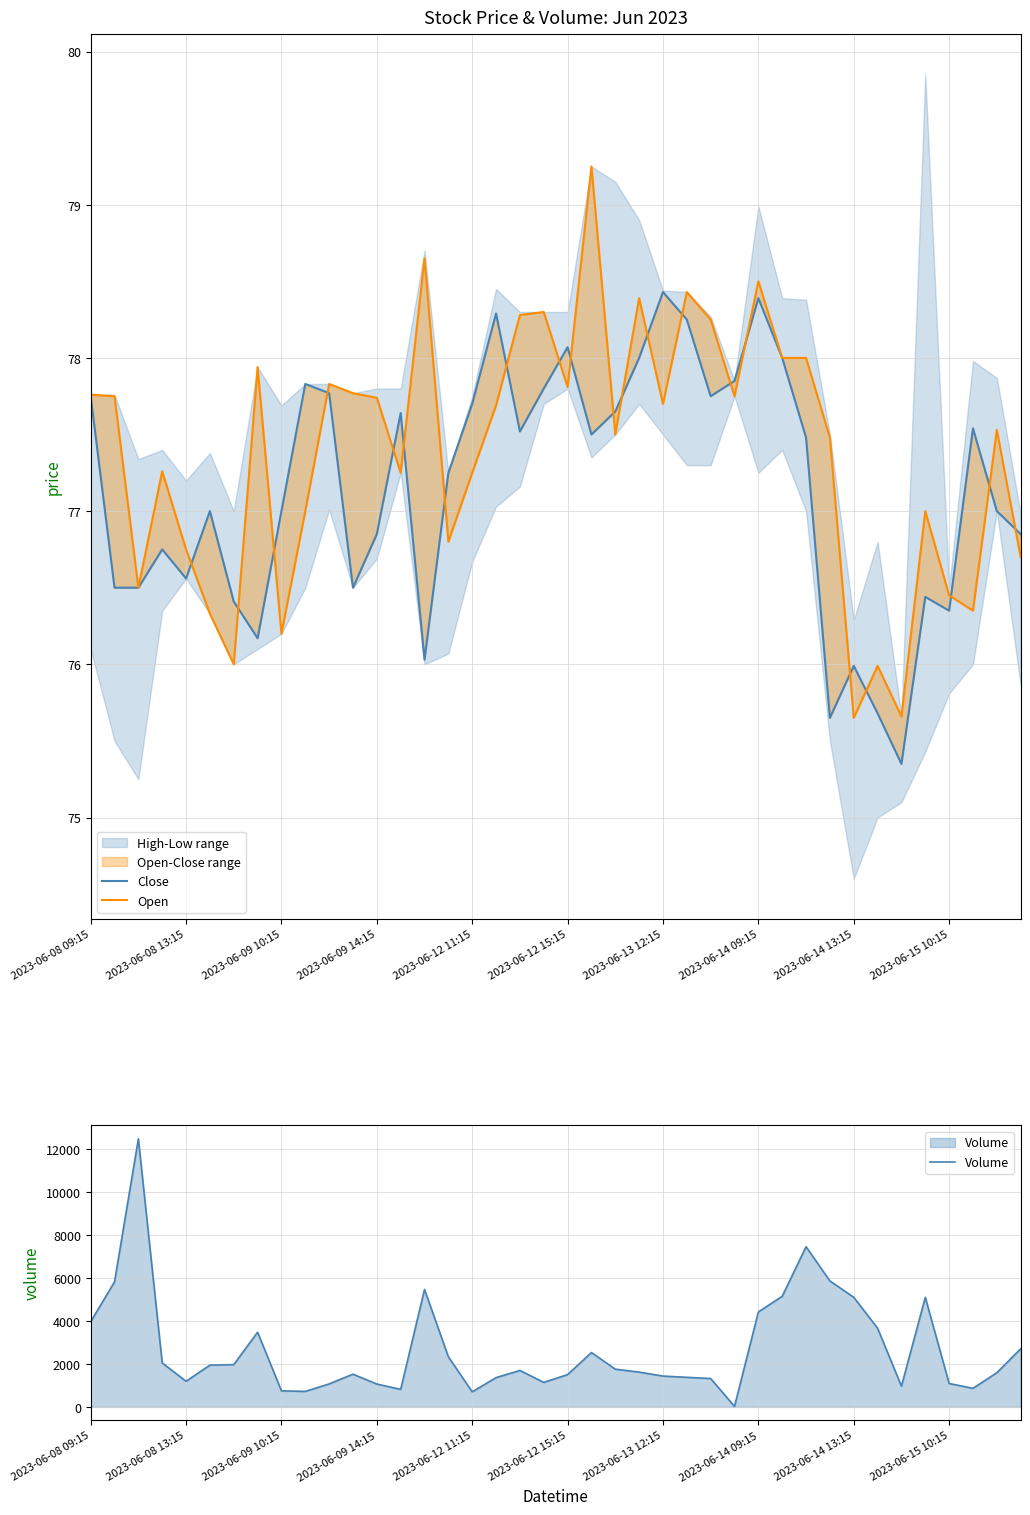

How many intersections are there between Open and Volume?

2